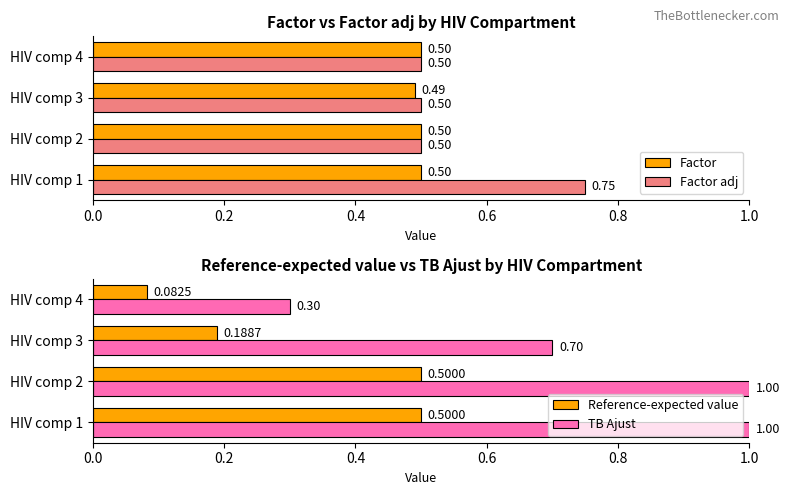

Is the value of Factor at HIV comp 3 greater than the value of Factor adj at HIV comp 3?

No